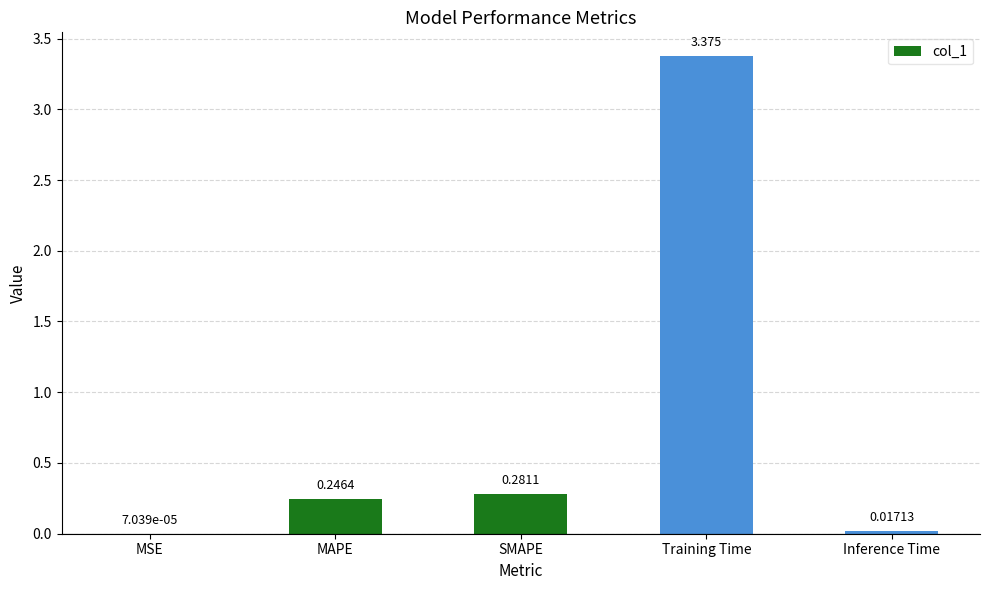

Where is the data nearest to the value 1?

SMAPE